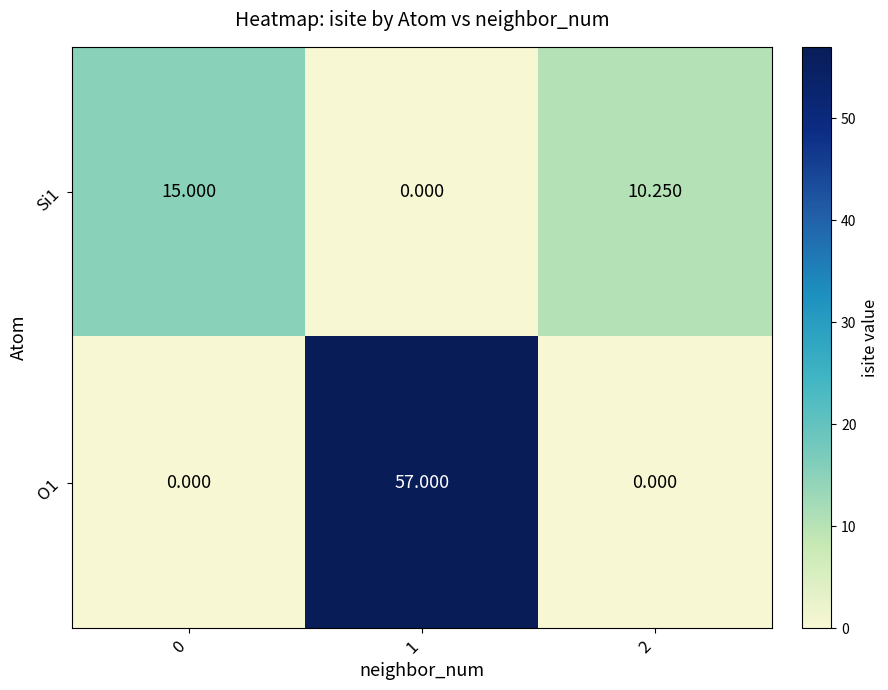

Rank the series at 2 from lowest to highest value.

O1, Si1